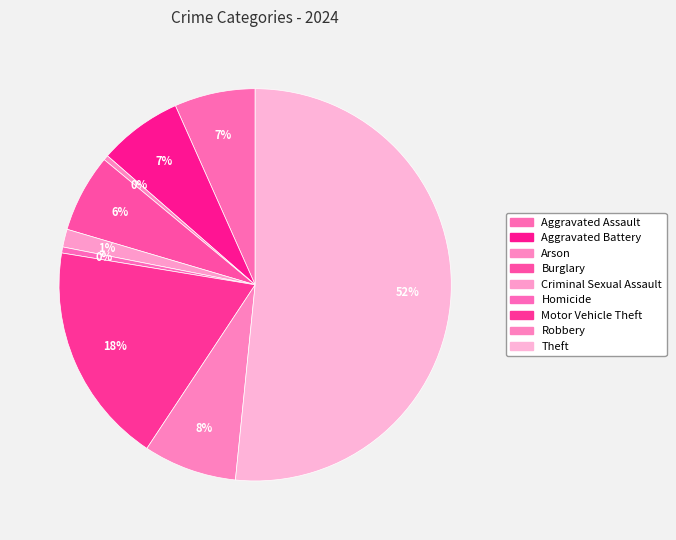

What is the ratio of the value at Theft to the value at Aggravated Assault?

7.7